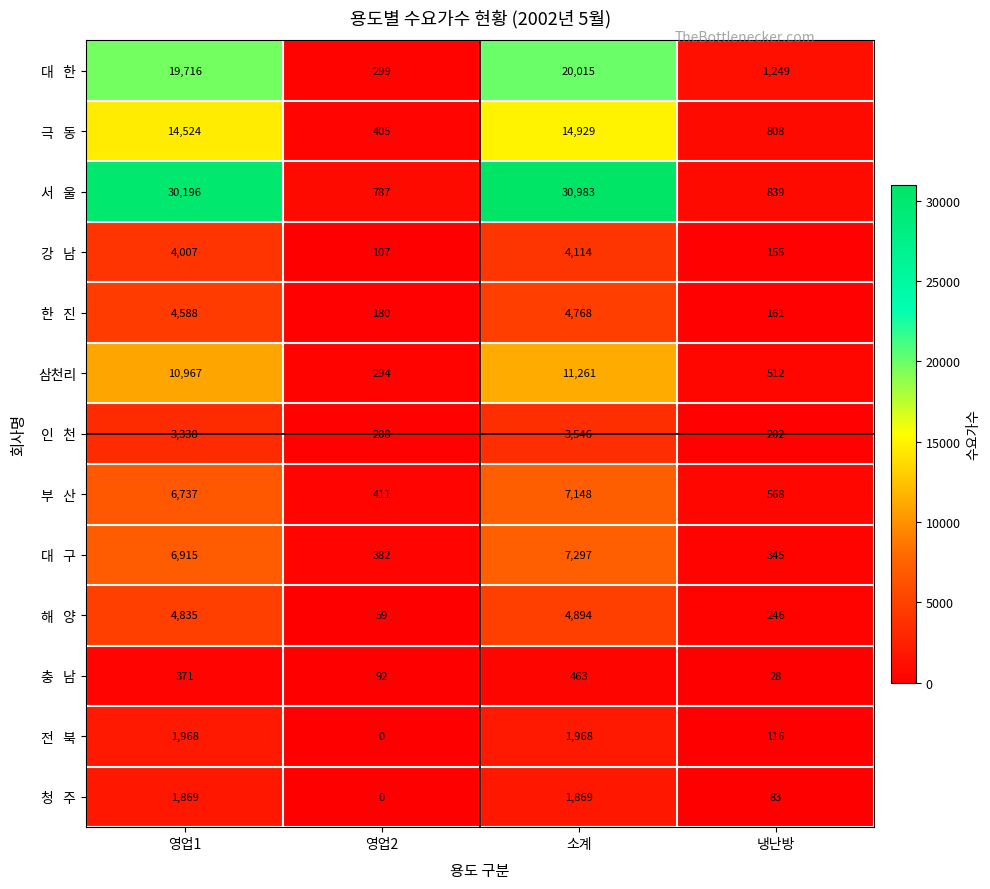

What is the difference between the highest and lowest values at 영업2?

787